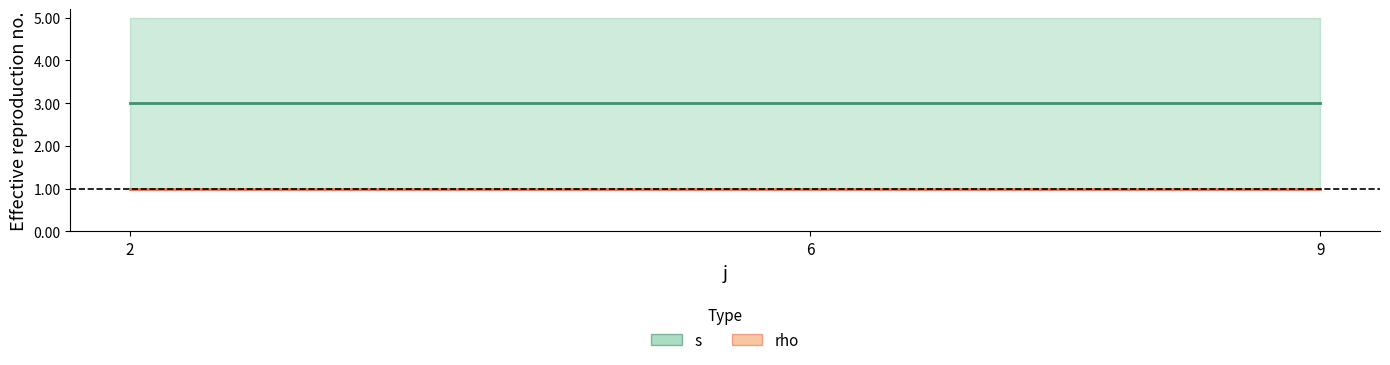

What is the minimum value shown in the chart?

1